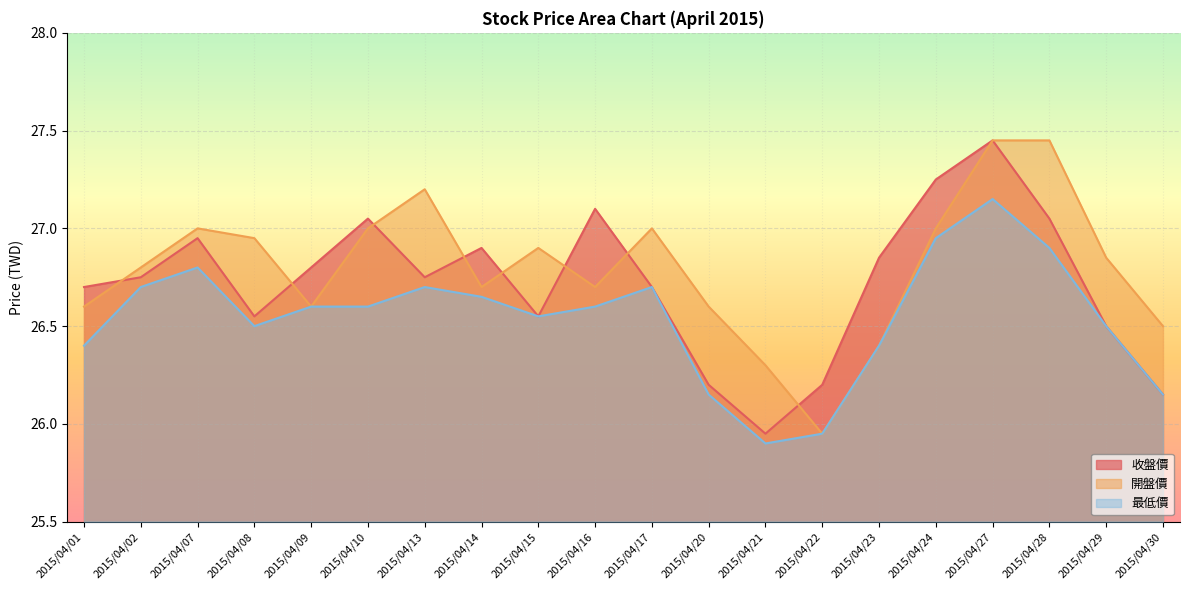

How many categories are shown in the chart?

20